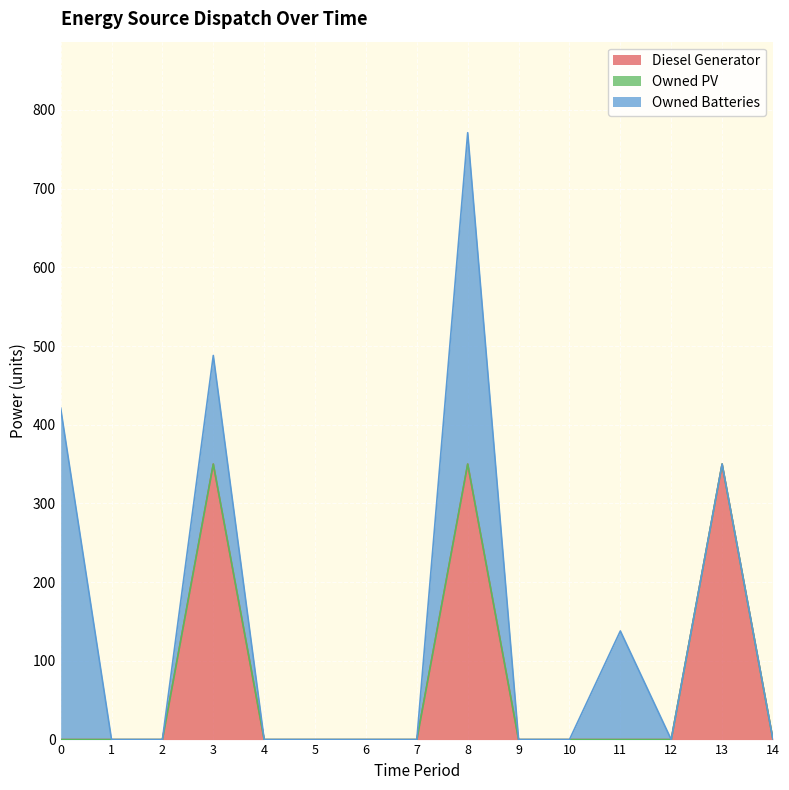

Rank the series at 4 from highest to lowest value.

Diesel Generator, Owned PV, Owned Batteries